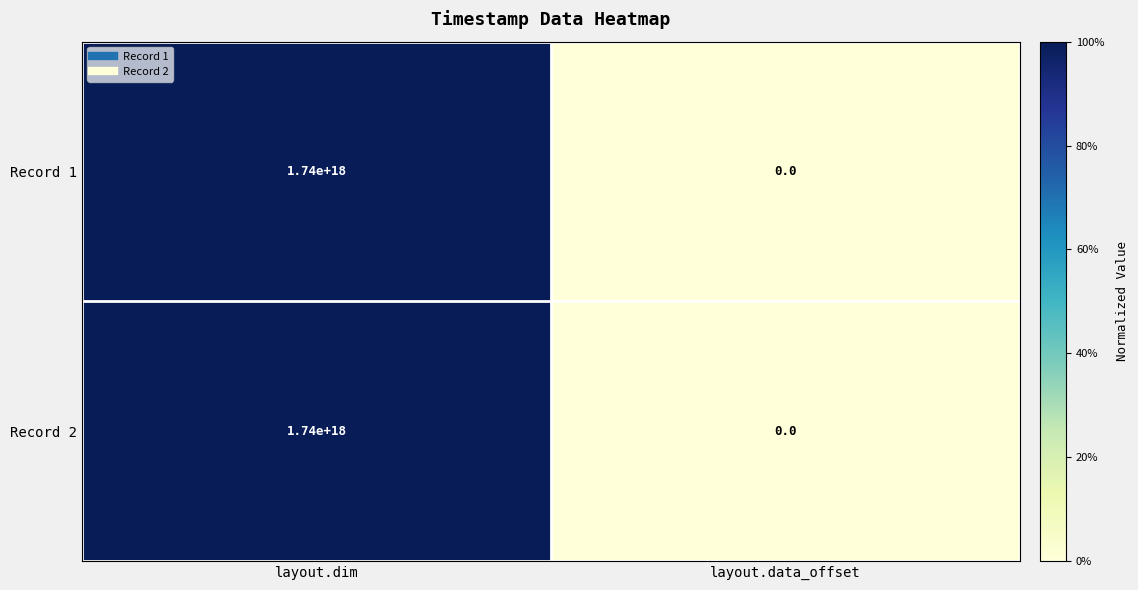

Is the value of Record 2 at layout.data_offset greater than the value of Record 1 at layout.dim?

No